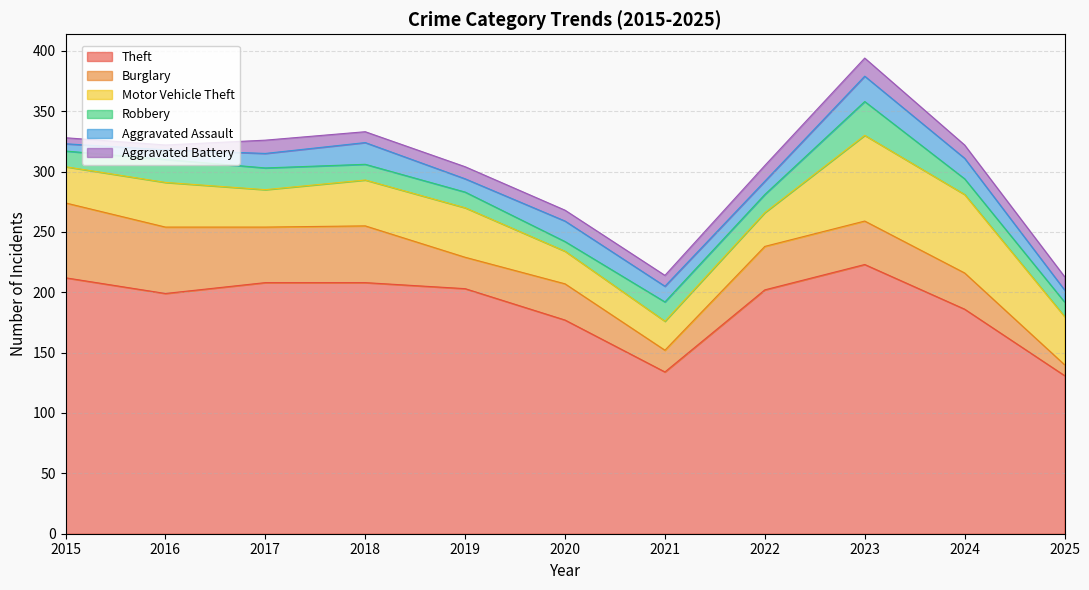

True or false: Motor Vehicle Theft and Theft cross at least once.

False